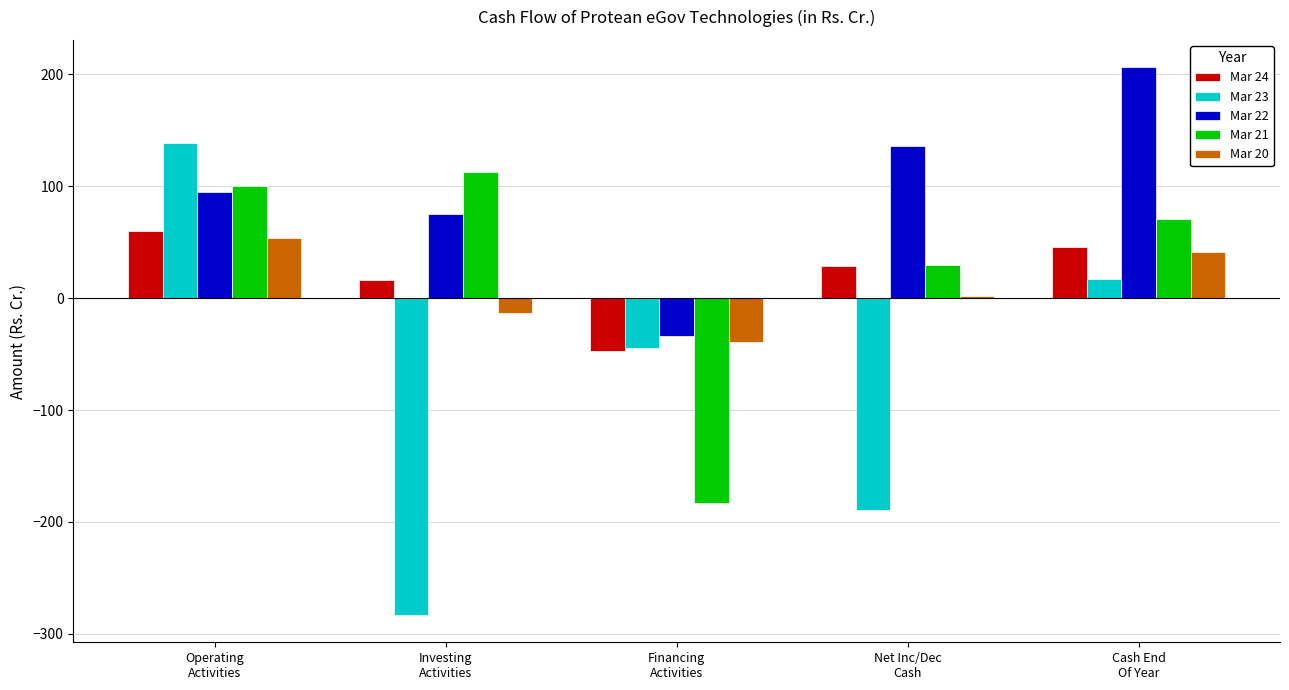

Which series has the largest total across all categories?

Mar 22